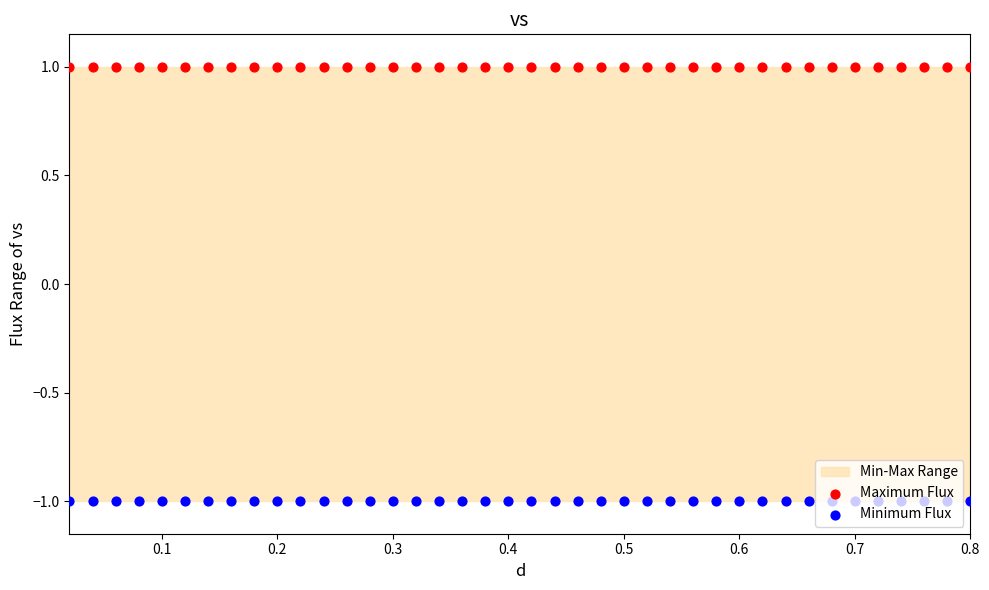

Which series has the widest spread of Y values?

Maximum Flux